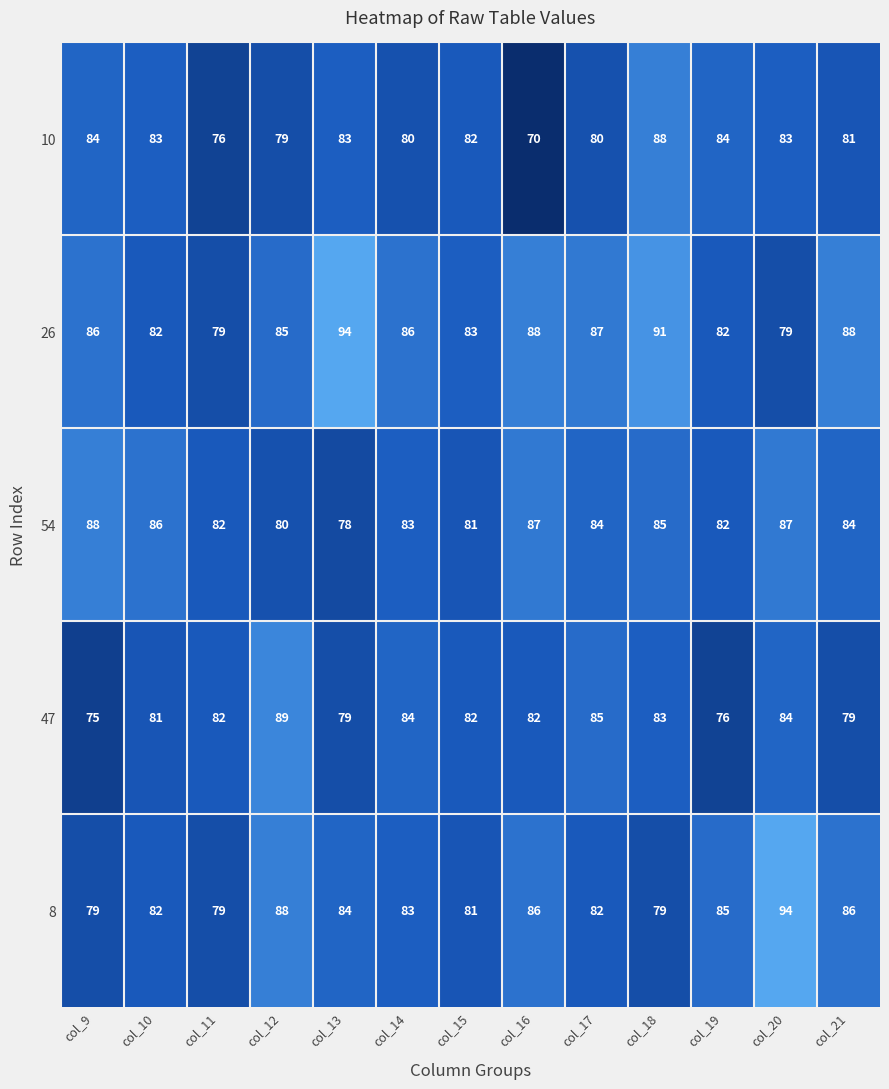

What is the difference between the maximum and second lowest values in the 54 series?

8